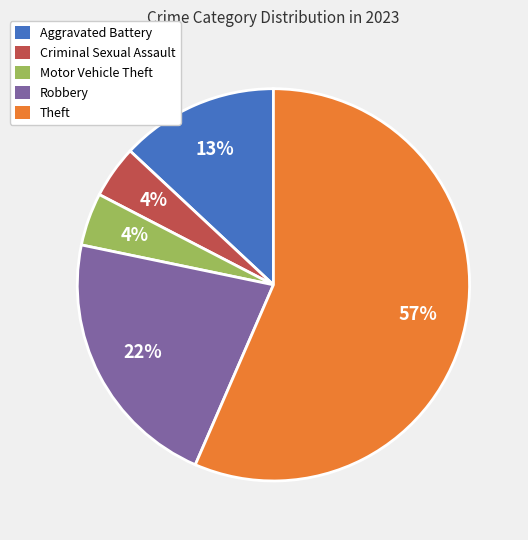

Is there any slice that represents more than half of the pie?

Yes